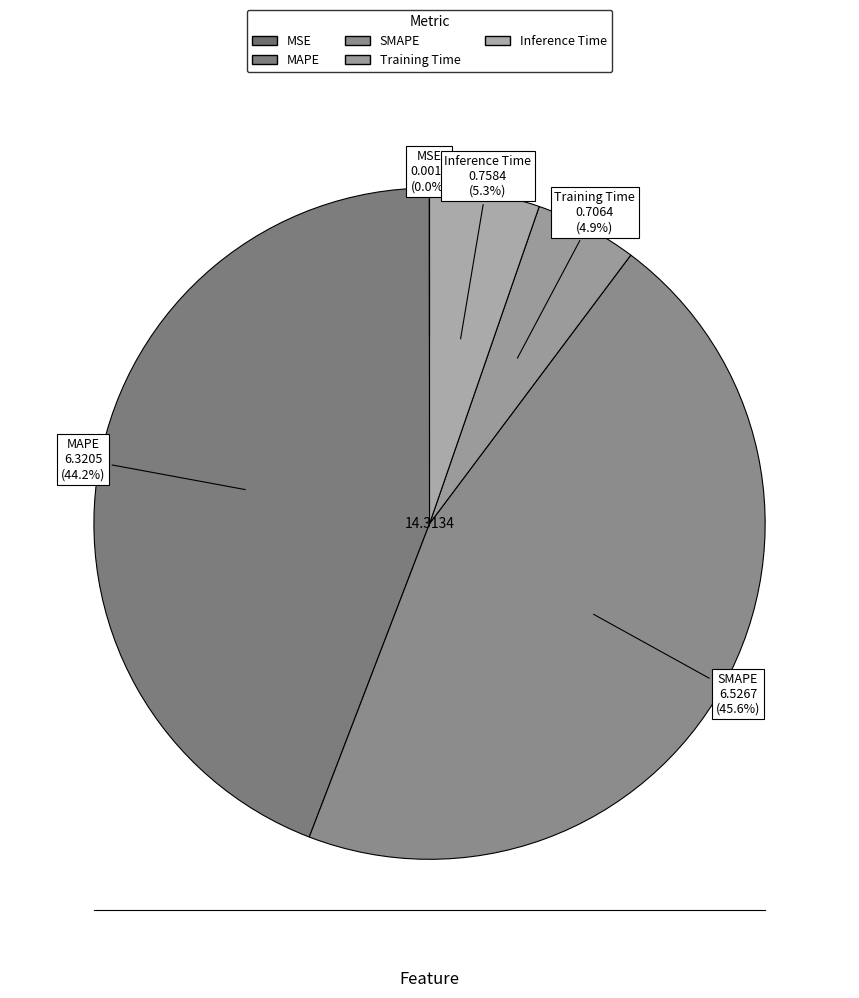

Is there a majority slice in this chart?

No